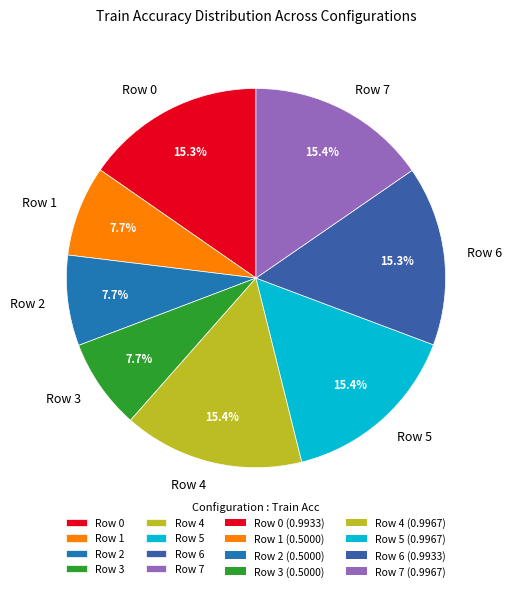

Is Row 3 the majority of the pie?

No